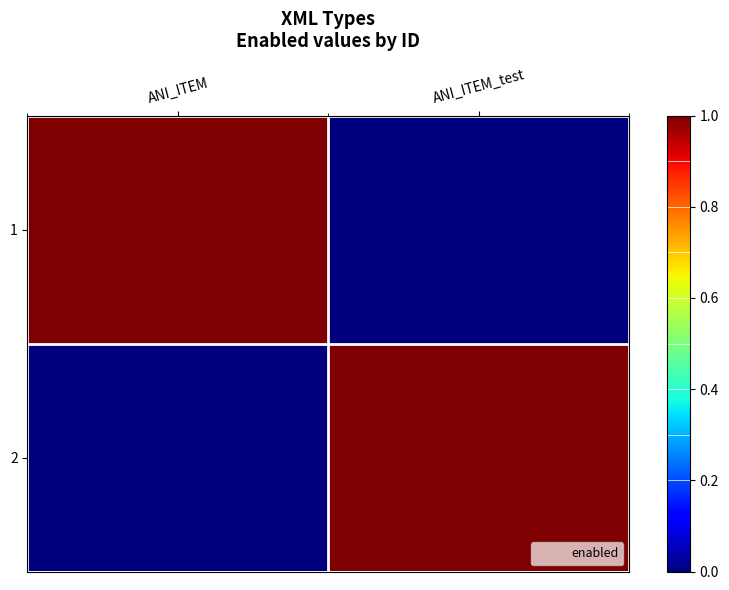

List the series in order of their peak value, lowest first.

1, 2